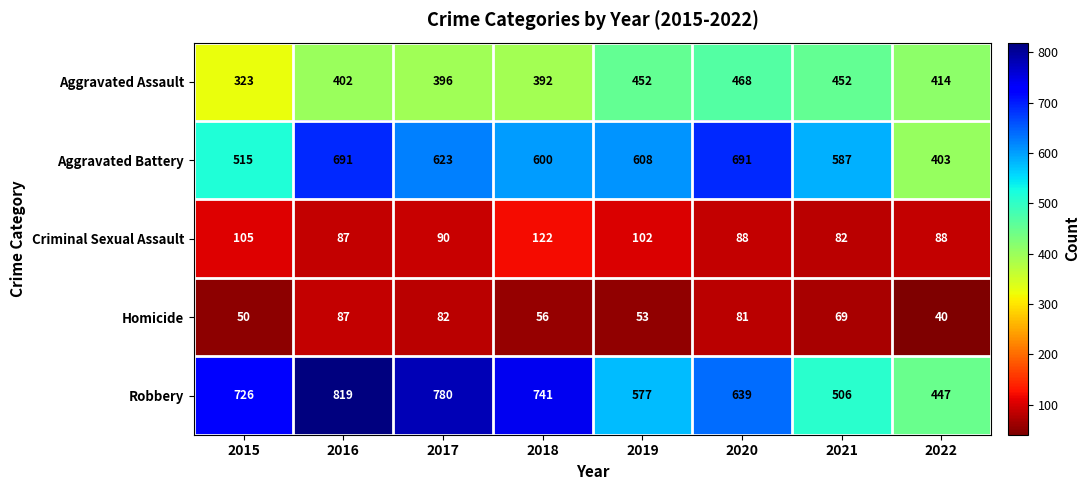

The Homicide series shows 53 at 2019. True or false?

True